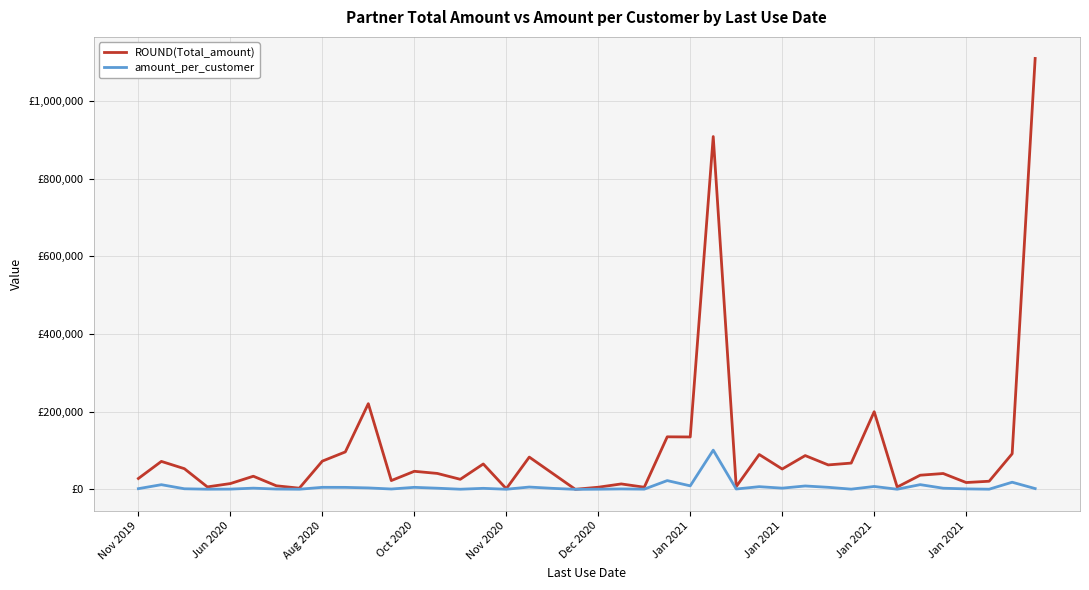

Is this an area chart (filled region under the line)?

No